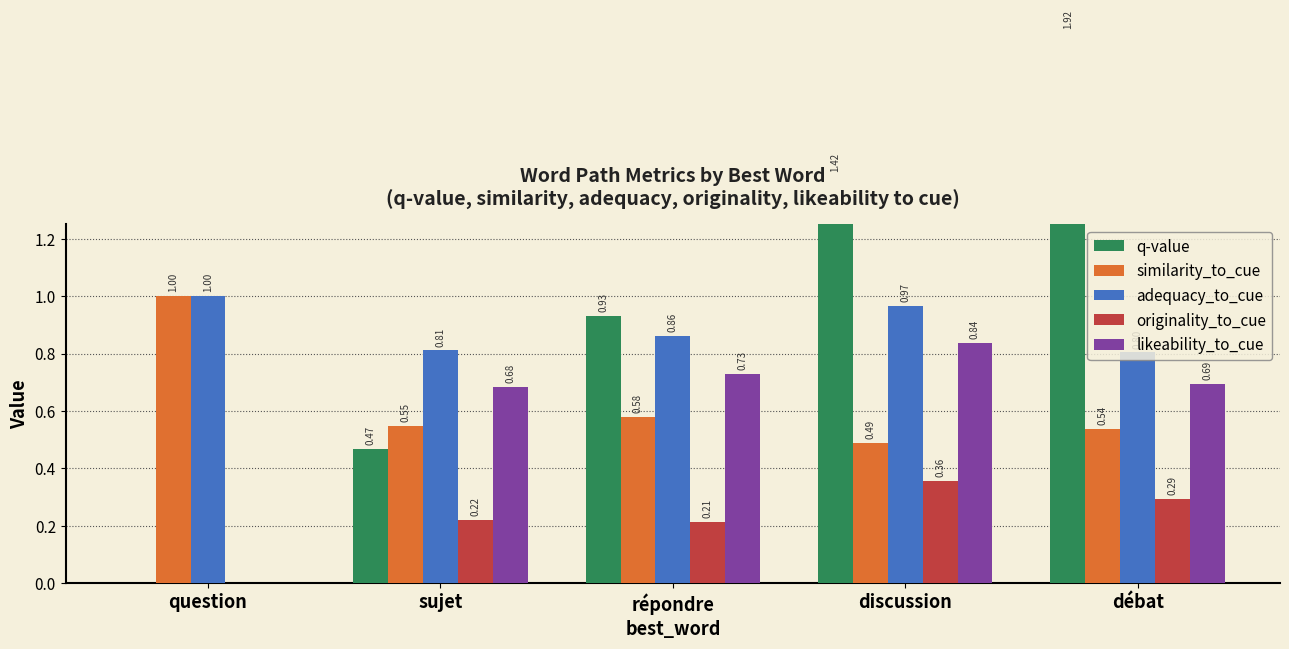

What is the sum of all adequacy_to_cue values?

4.4